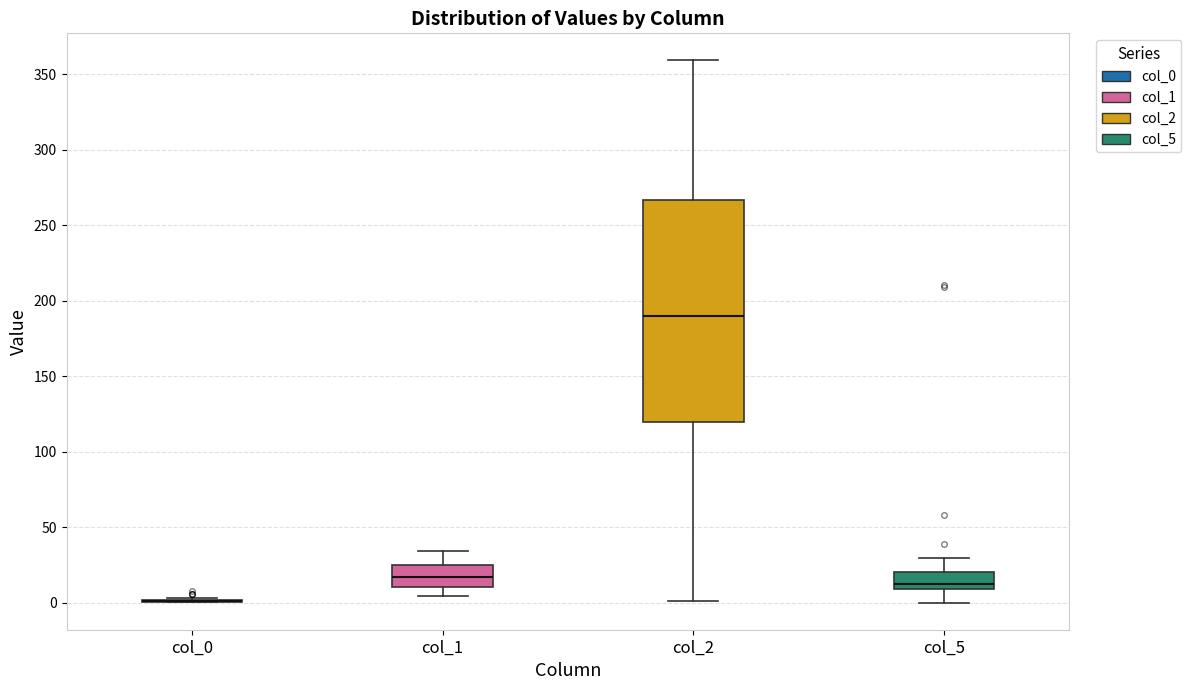

Reading left to right, read every box against the y-axis: the position of its median line, the range the box covers, and the ends of its whiskers. The values are not printed on the chart, so give them approximately, as read against the axis.

col_0: box collapsed to a line at 0, whiskers 0 to 5
col_1: median 15, box 10 to 25, whiskers 5 to 35
col_2: median 190, box 120 to 265, whiskers 0 to 360
col_5: median 10 (just above the box's lower edge), box 10 to 20, whiskers 0 to 30